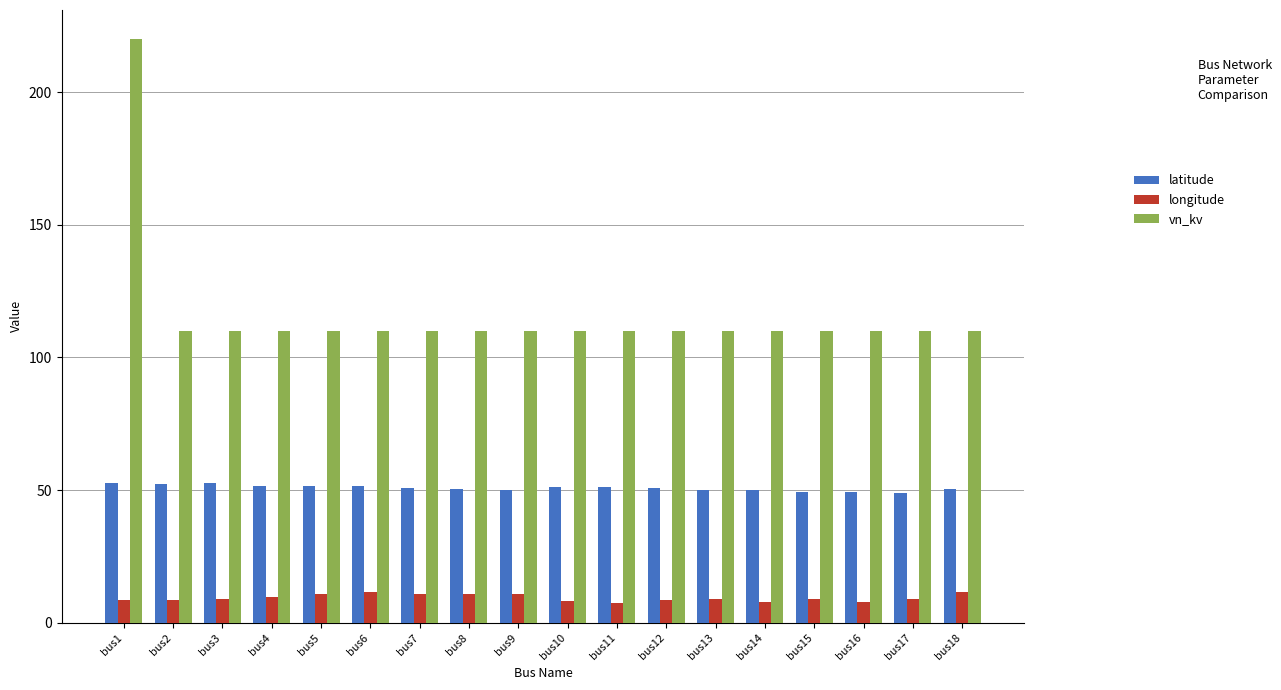

Rank the series by their maximum value, from highest to lowest.

vn_kv, latitude, longitude